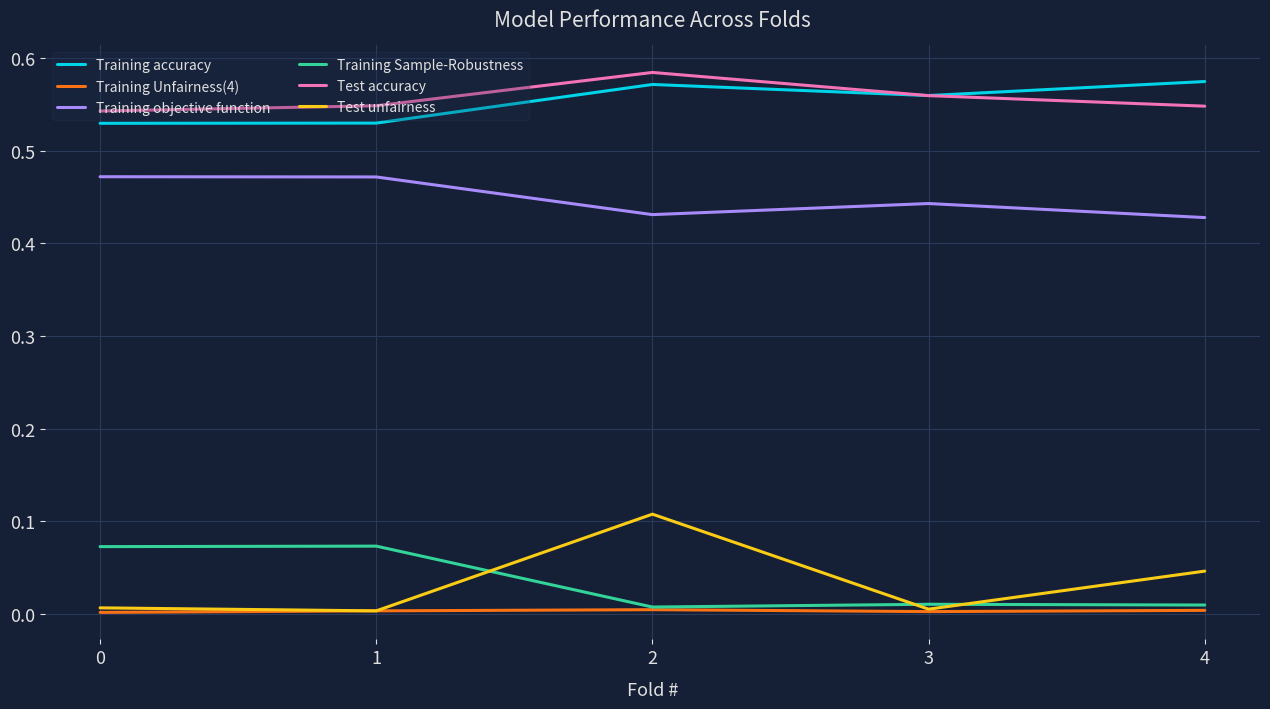

How many lines are shown in the chart?

6